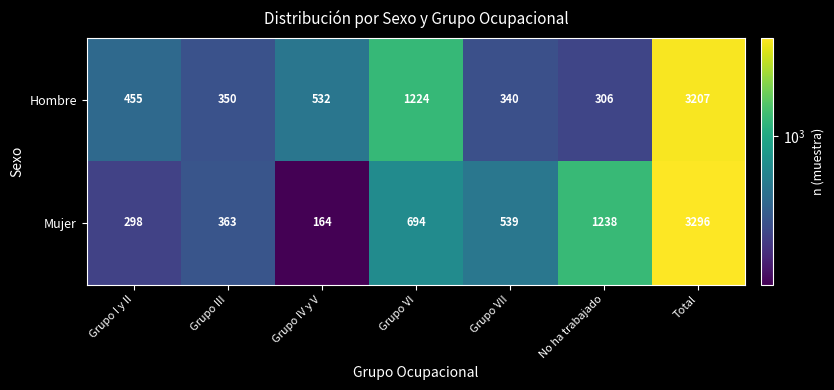

Reading left to right, extract all data points from this chart.

Hombre: 455	350	532	1224	340	306	3207
Mujer: 298	363	164	694	539	1238	3296